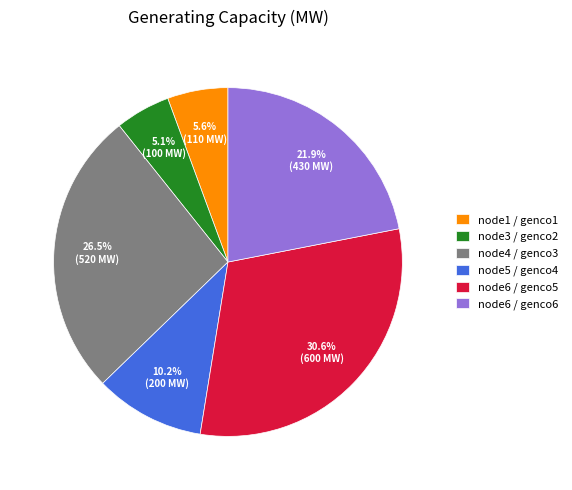

How many slices are in this pie chart?

6